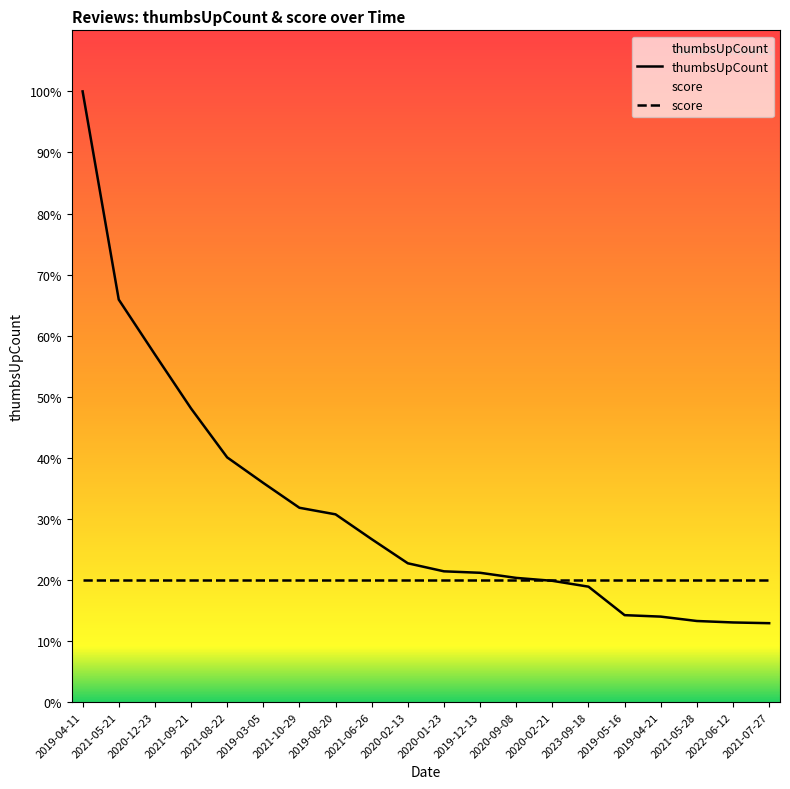

Approximately how many times larger is the value at 2019-12-13 compared to 2021-09-21?

0.4